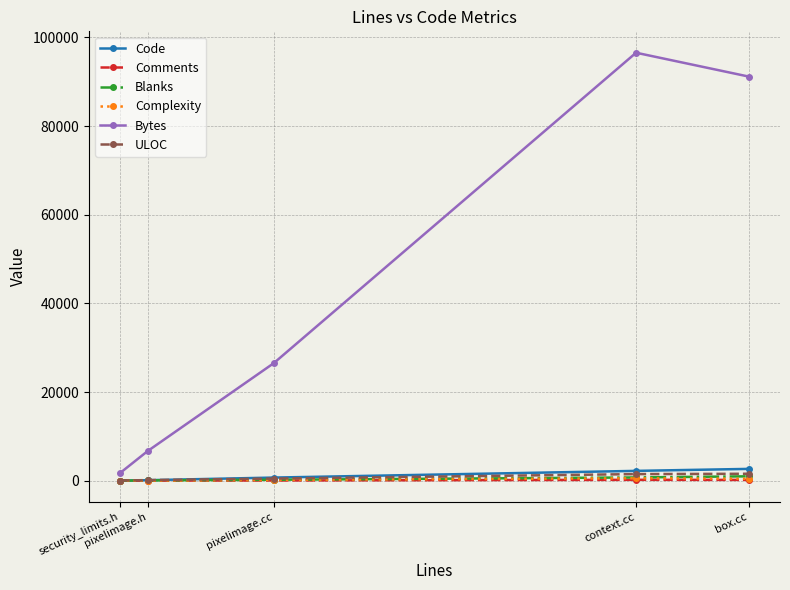

What is the sum of the Code values at pixelimage.h and context.cc?

2330